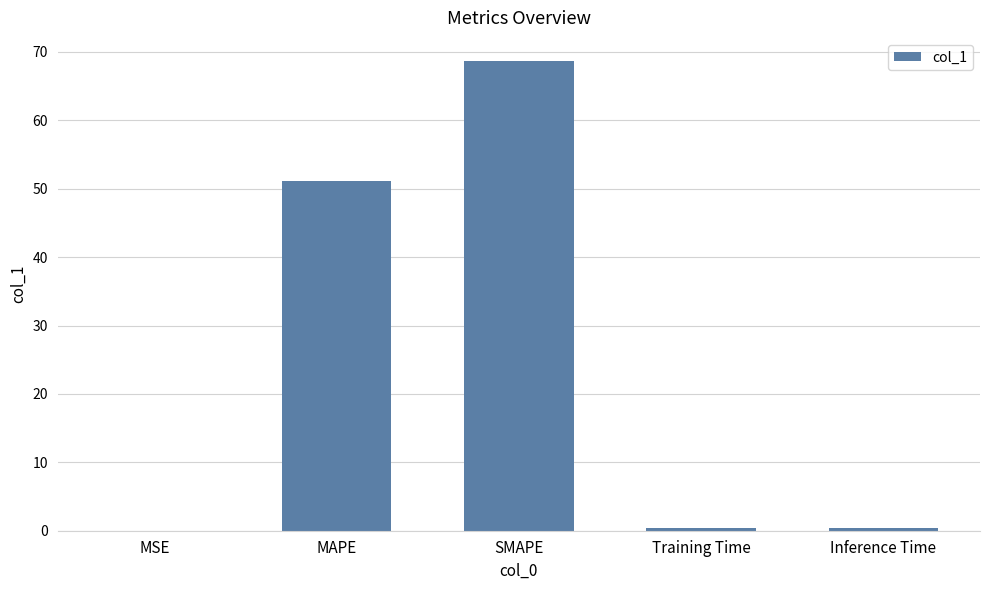

How many series are shown in this chart?

1